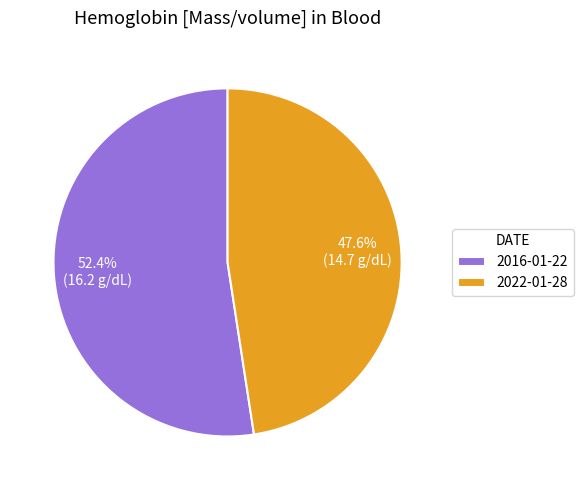

Is 2022-01-28 the majority of the pie?

No